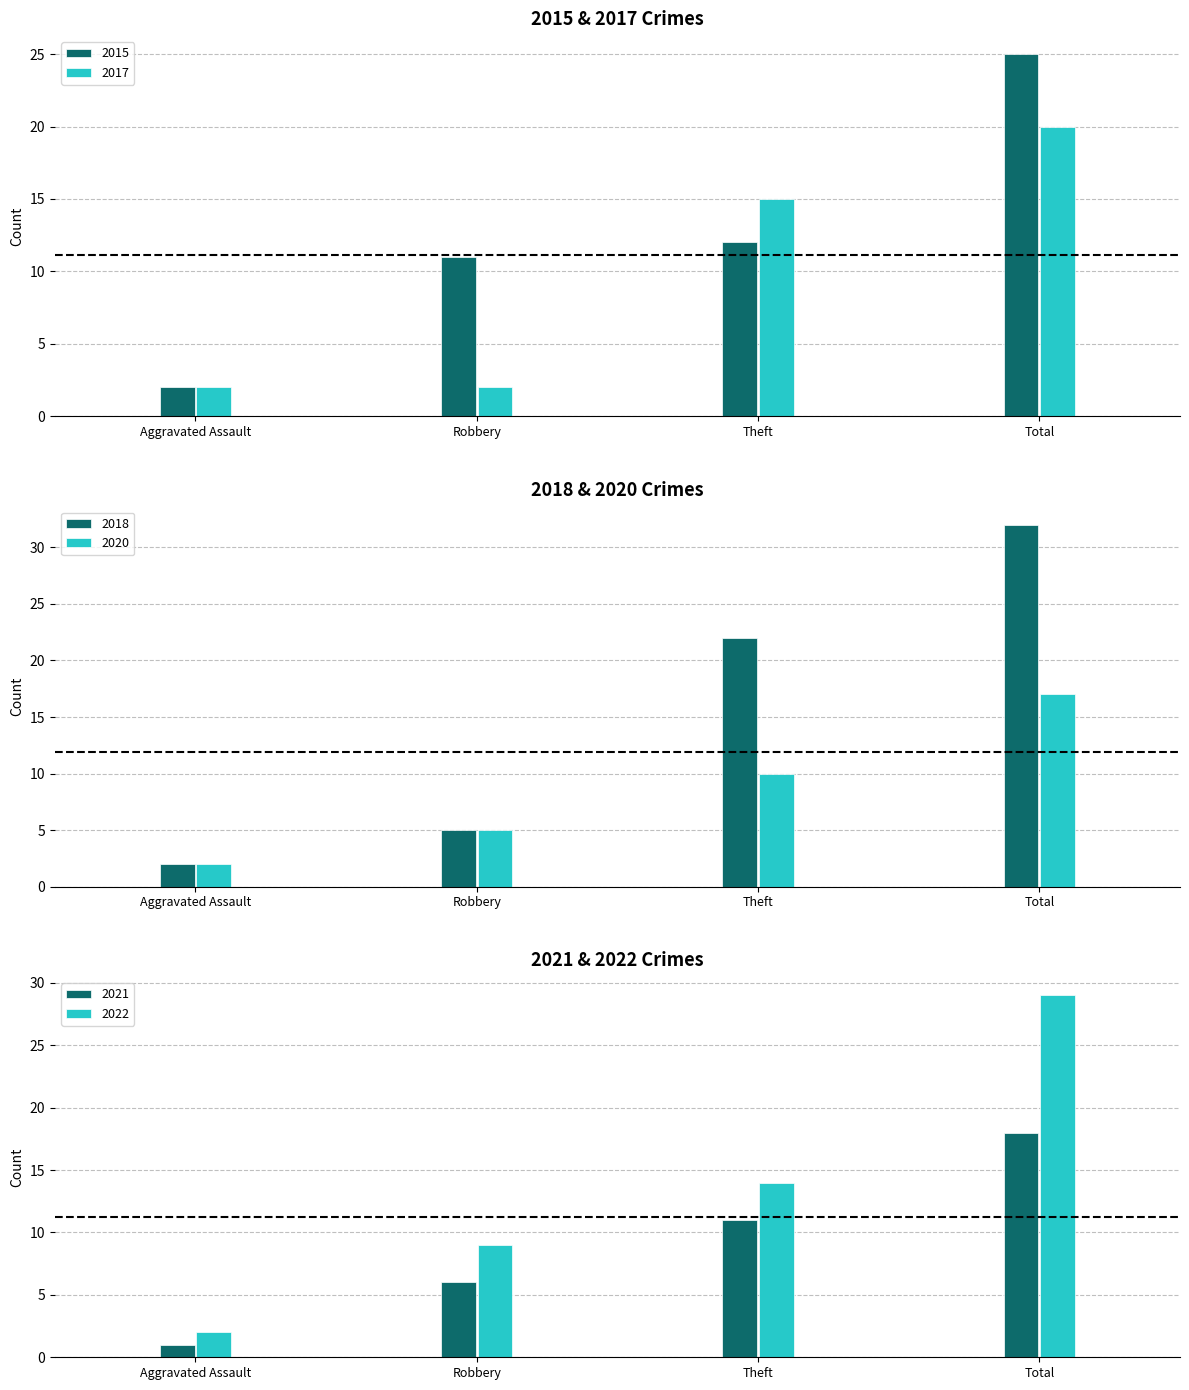

List the series in order of their peak value, highest first.

2018, 2022, 2015, 2017, 2021, 2020